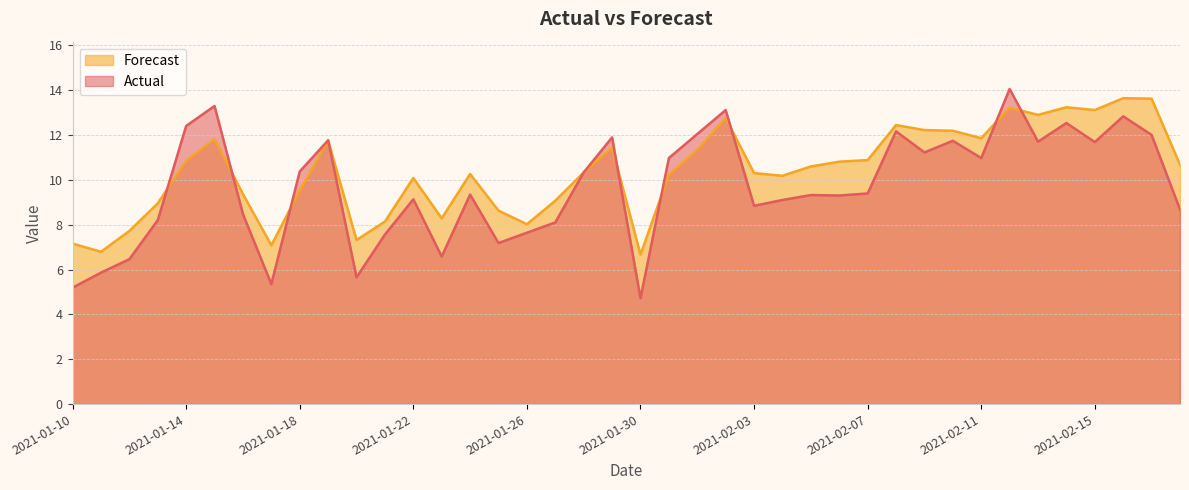

True or false: Actual and Forecast cross at least once.

True